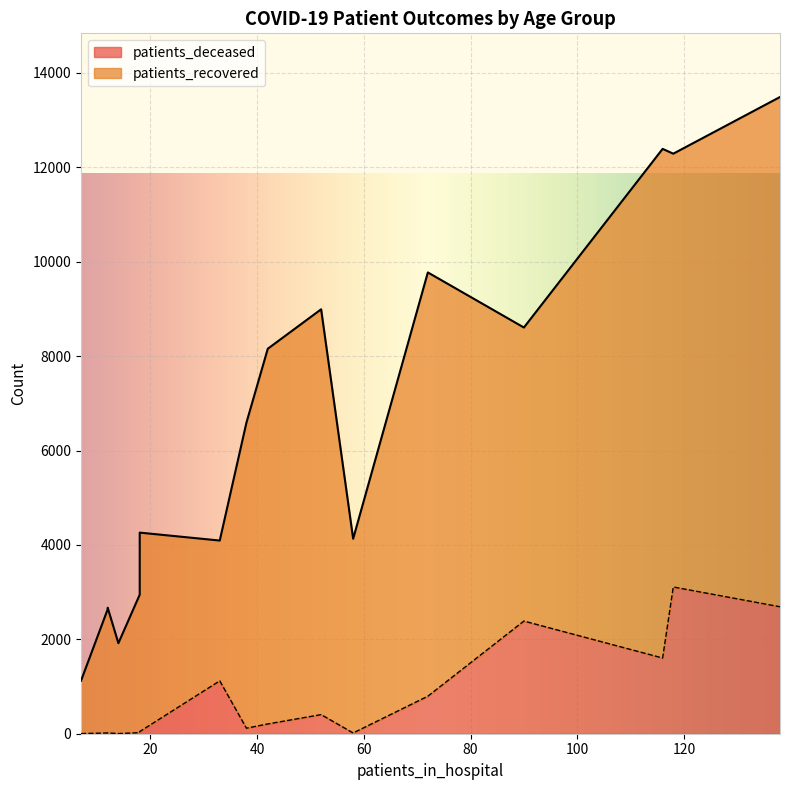

How many lines are shown in the chart?

2